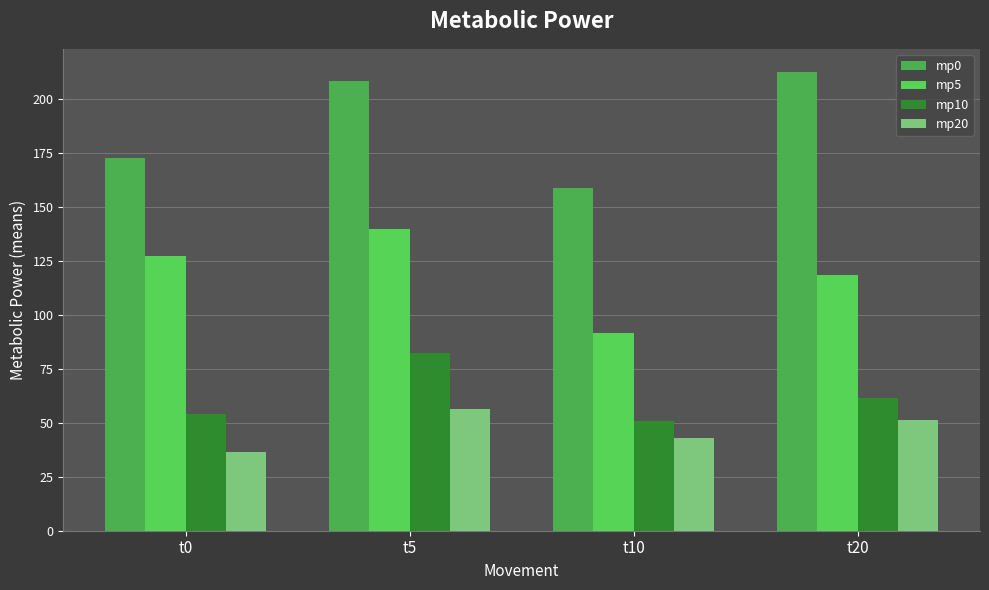

Reading left to right, extract all data points from this chart.

mp0: t0=172.5	t5=208.2	t10=158.5	t20=212.5
mp5: t0=127.3	t5=139.6	t10=91.8	t20=118.3
mp10: t0=53.9	t5=82.1	t10=50.7	t20=61.7
mp20: t0=36.3	t5=56.3	t10=43.0	t20=51.4